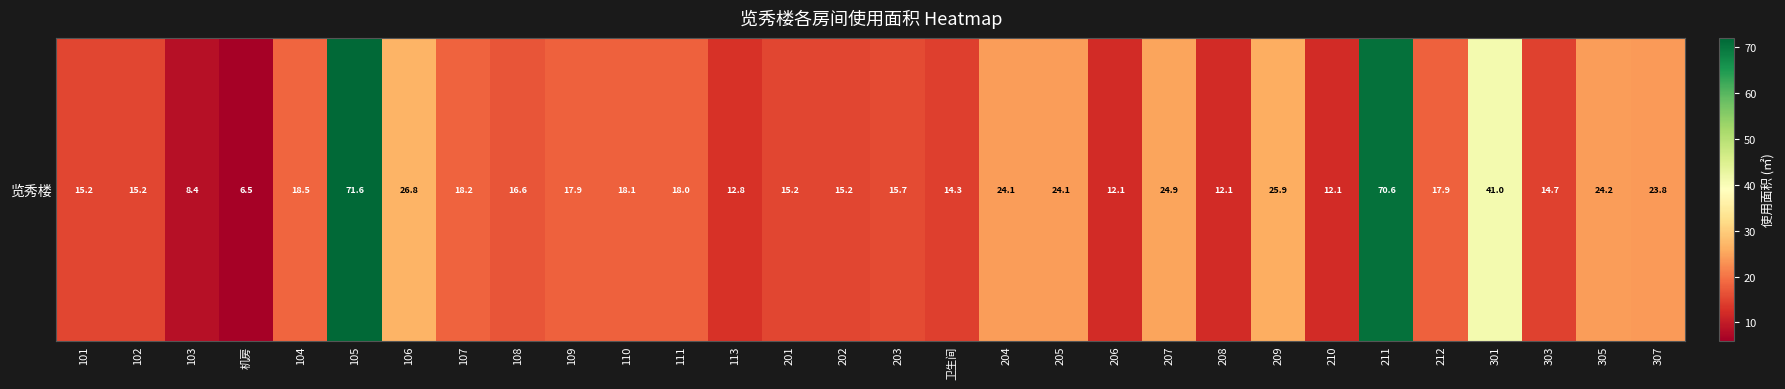

What is the smallest value displayed?

6.5